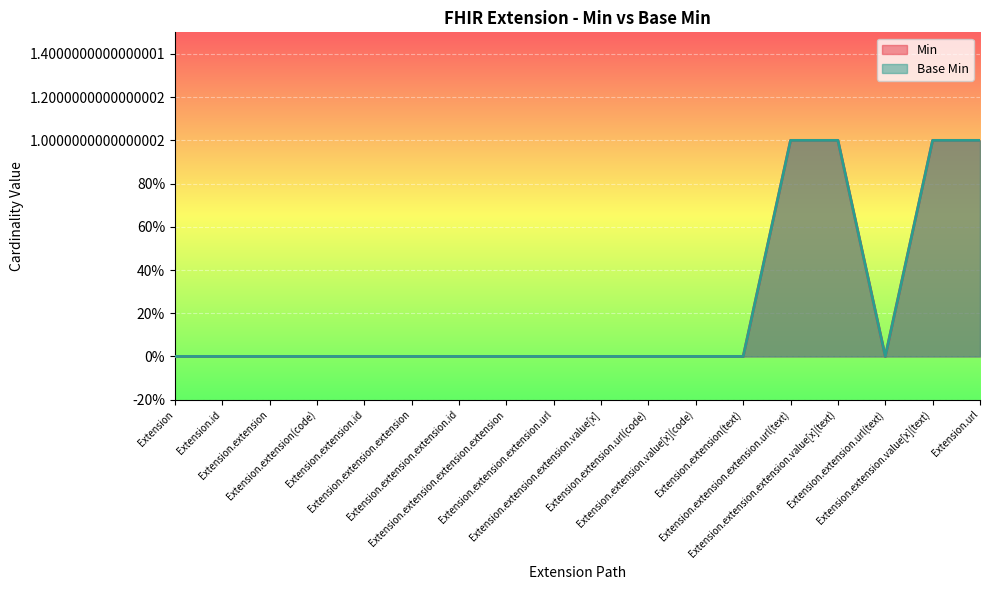

How many Base Min values are between 0 and 1?

18